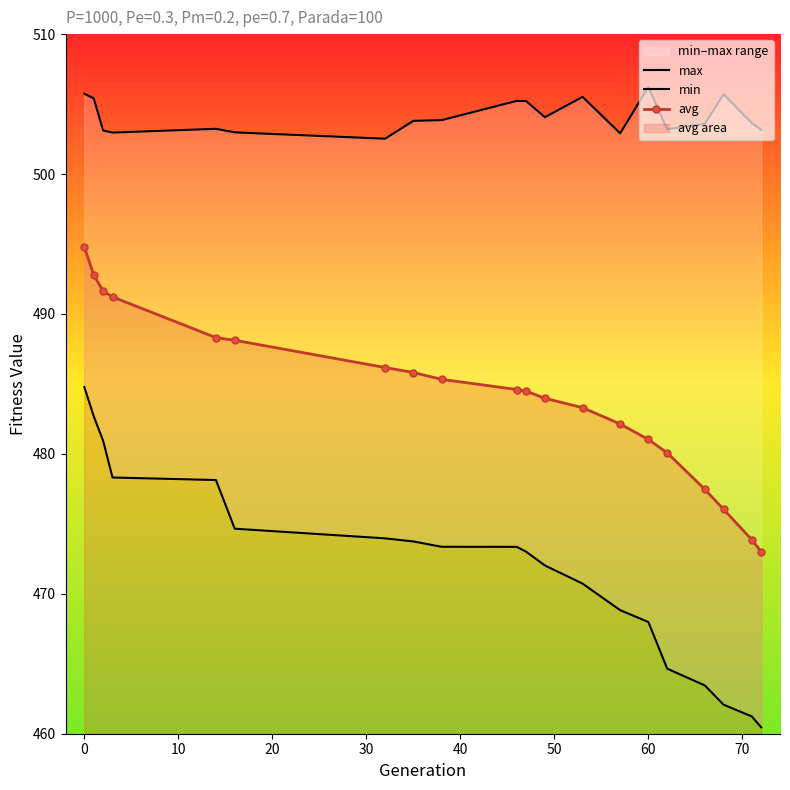

What is the sum of all avg values?

9684.1